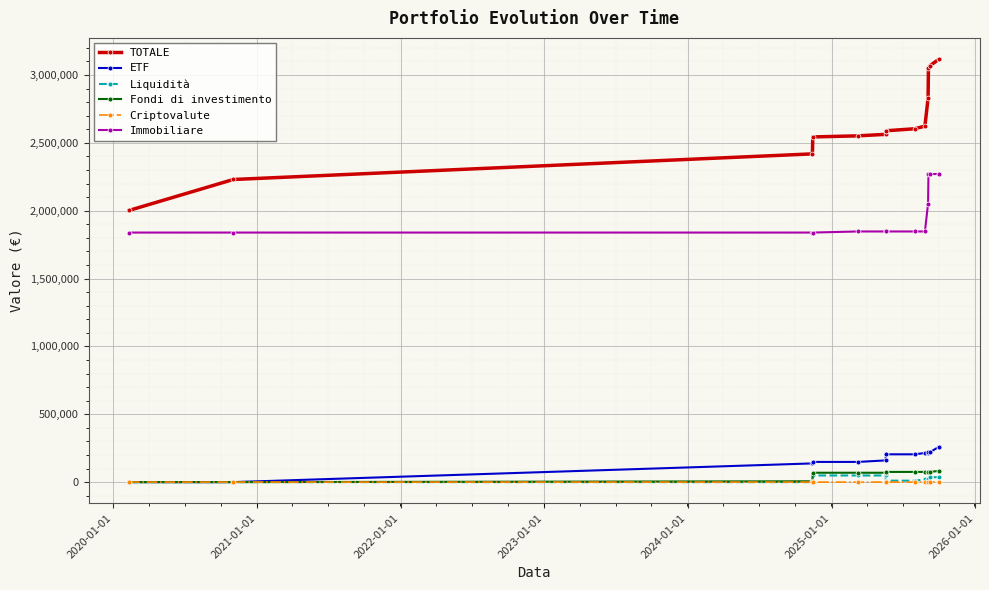

Which series has the largest total across all categories?

TOTALE